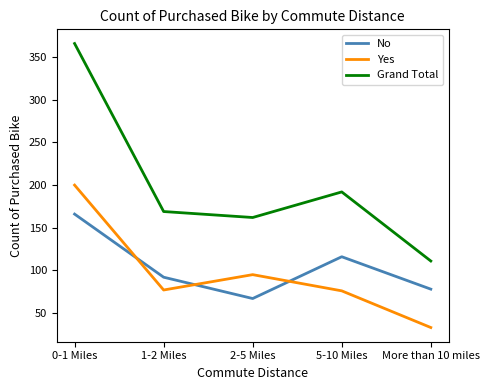

What is the difference between the second highest and minimum values in the No series?

49